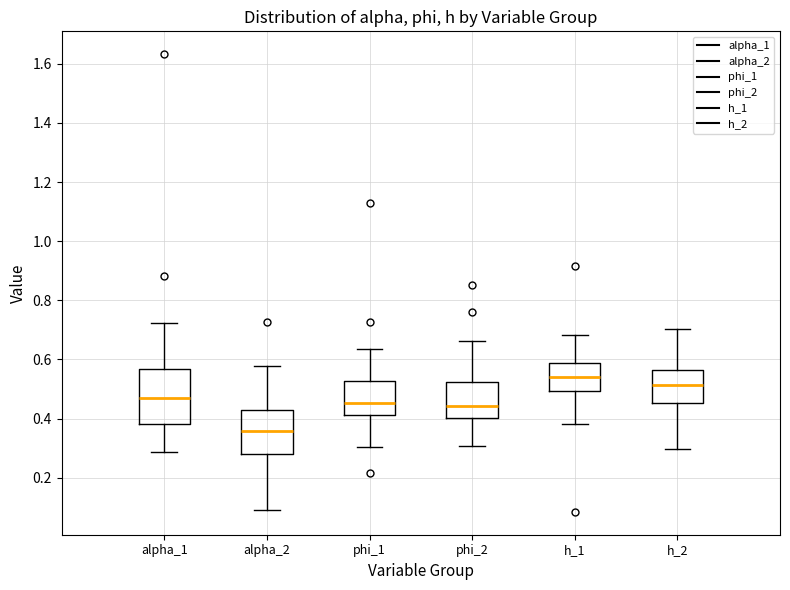

Comparing the boxes themselves (not the whiskers), which one is the tallest?

alpha_1